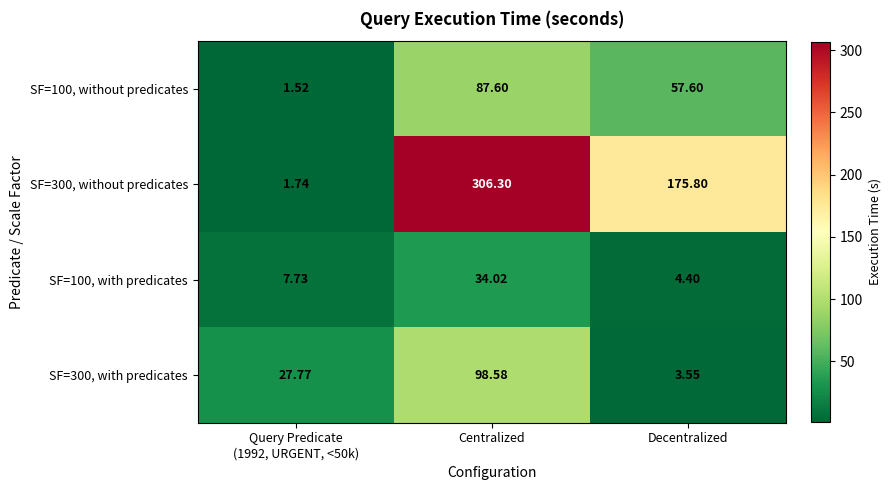

At which label does SF=300, without predicates first exceed 175?

Centralized